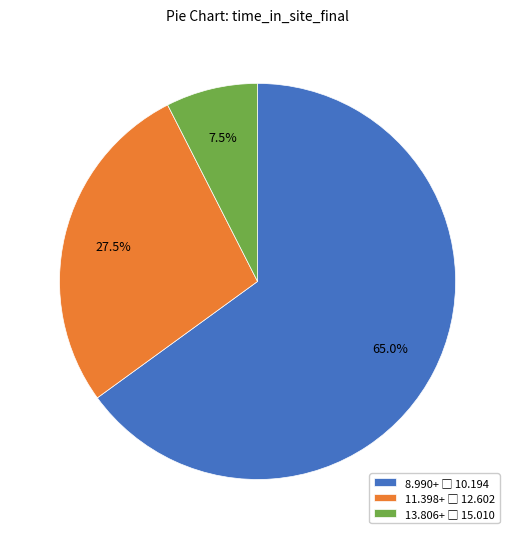

Is there any slice that represents more than half of the pie?

Yes